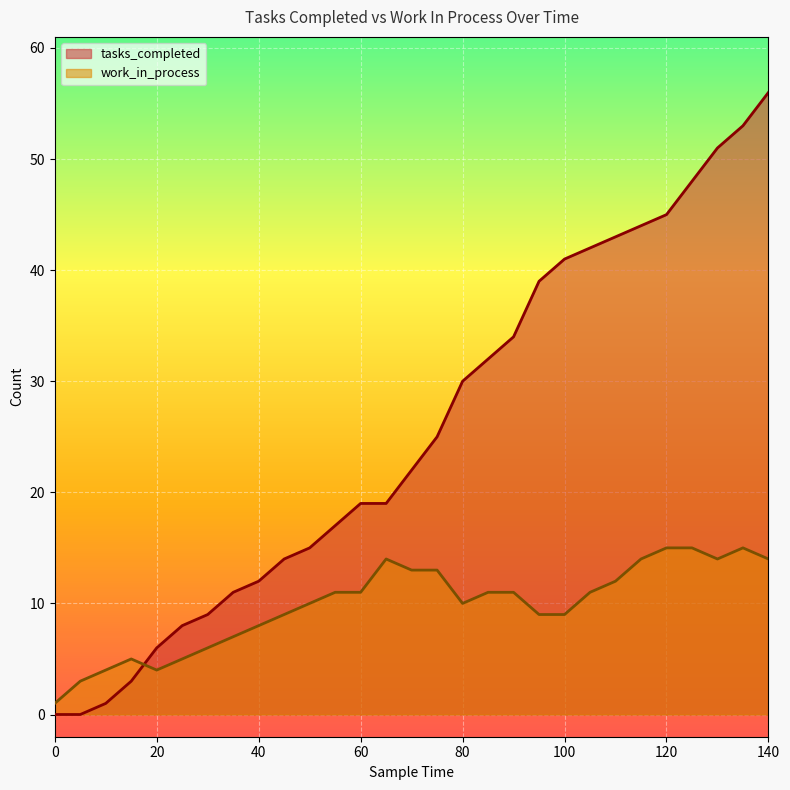

What is the difference between the maximum and minimum values in the tasks_completed series?

56